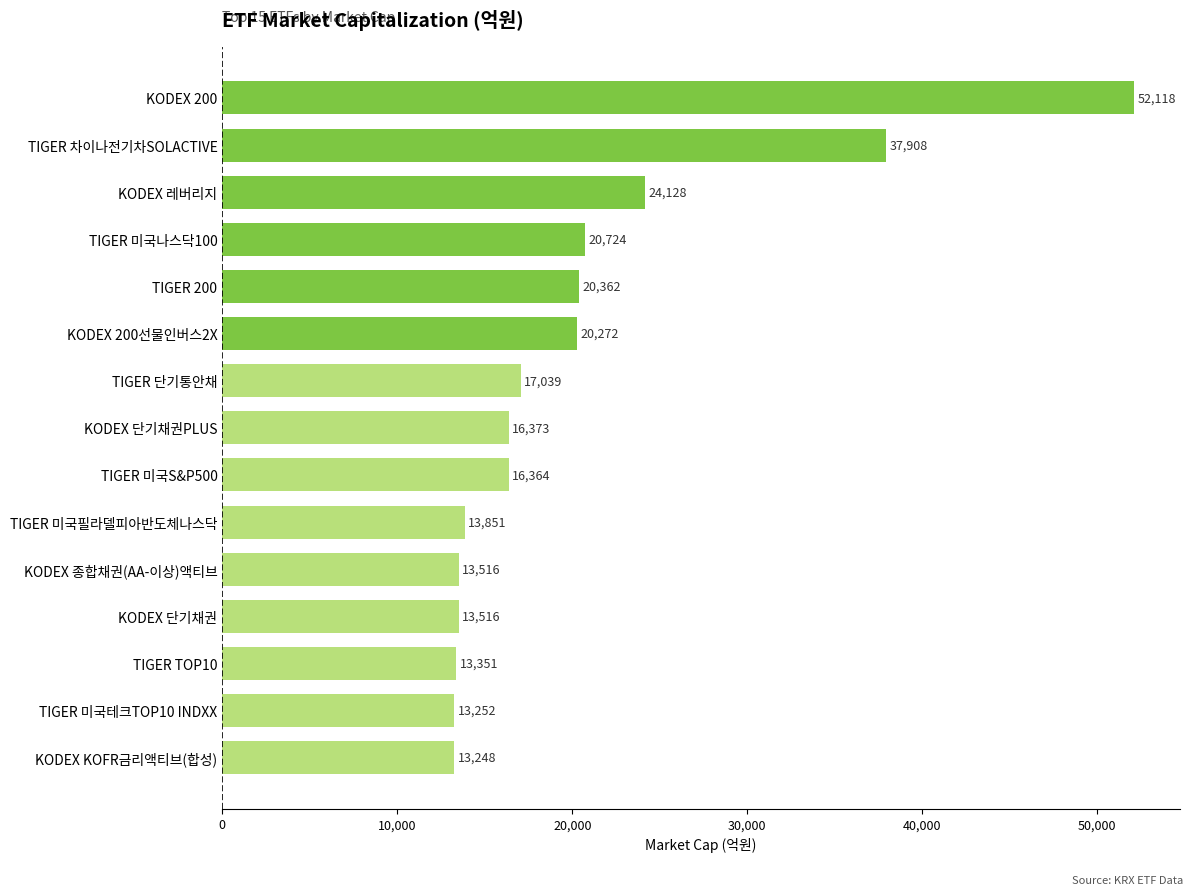

Is it true that the value at TIGER 단기통안채 is 17039?

True